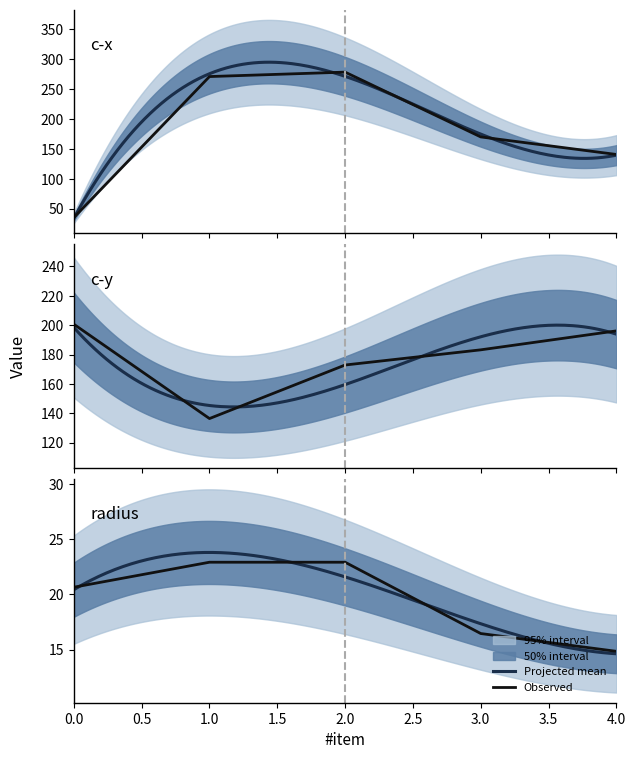

Is it true that c-y equals 172.9 at 2?

True